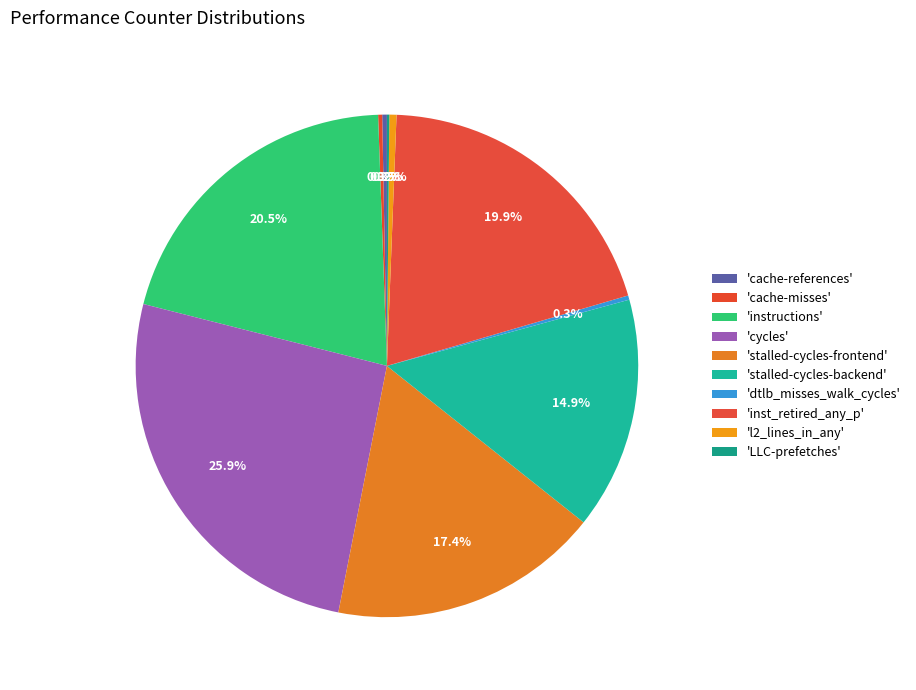

To the nearest percent, what is the average slice percentage?

10%